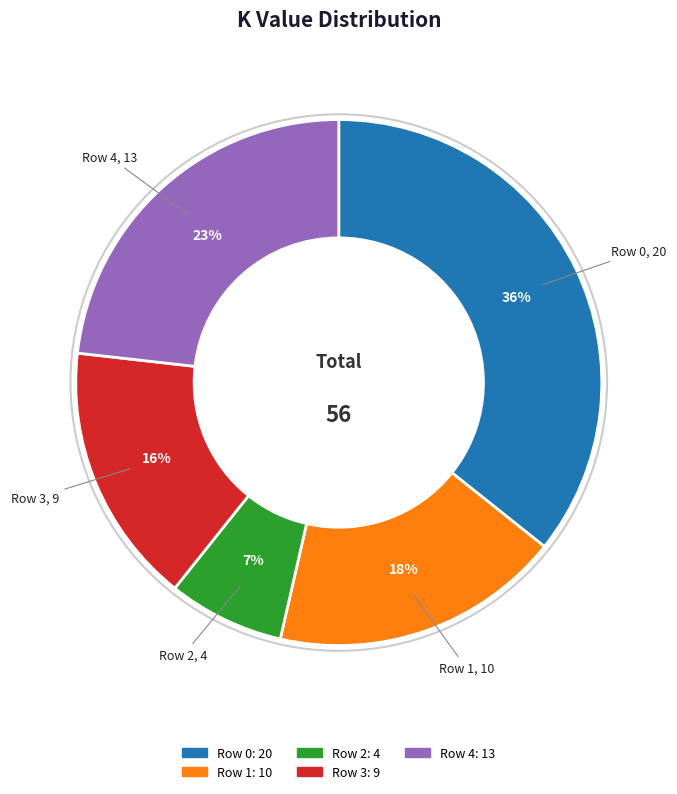

Which slice is the smallest?

Row 2